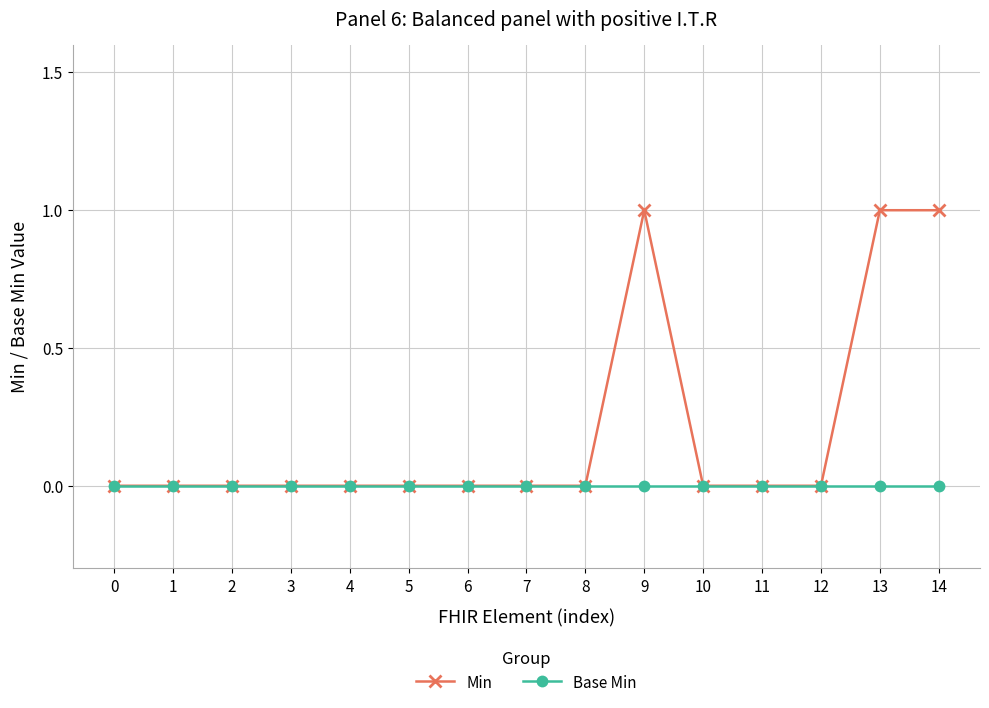

The Base Min series shows 0 at 12. True or false?

True